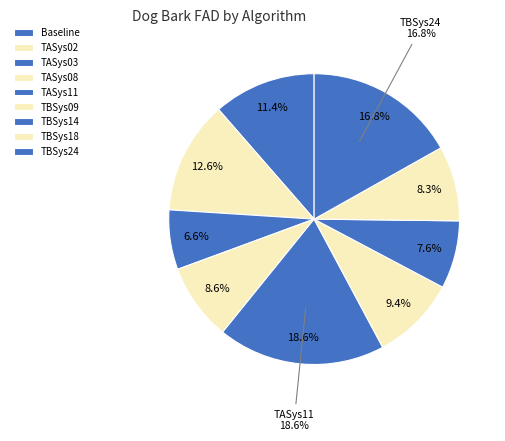

What percentage is the TASys08 slice, to the nearest percent?

9%